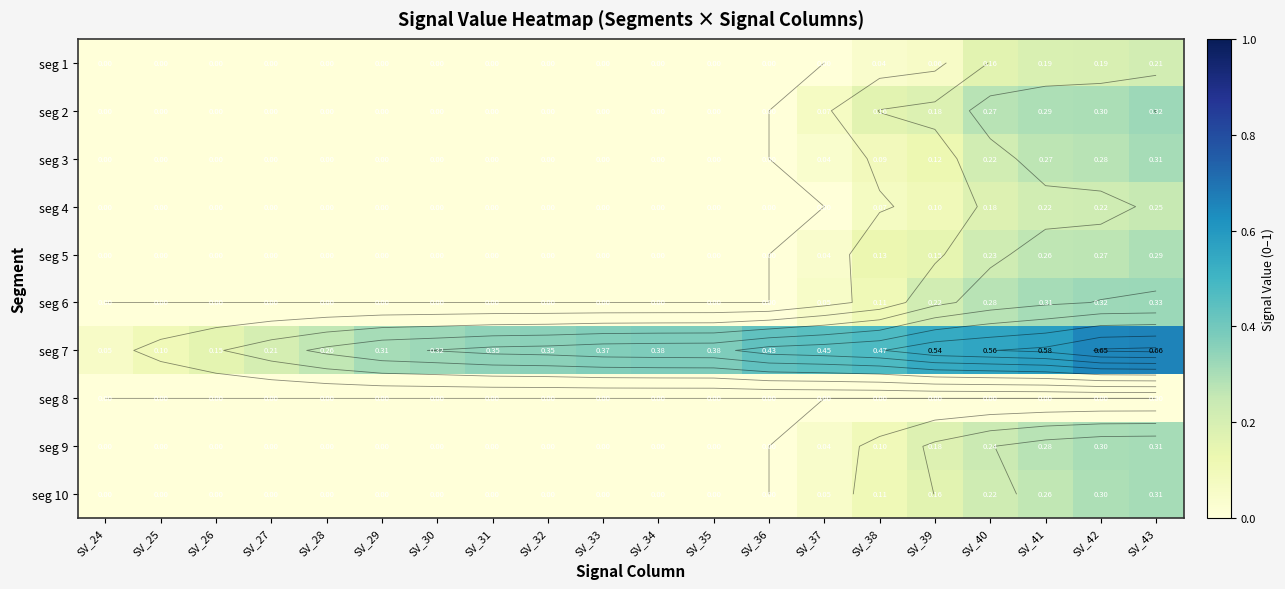

What is the approximate value of seg 6 at SV_39?

0.2